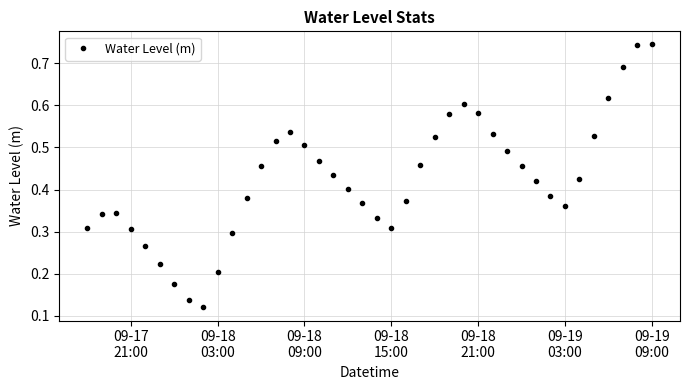

How many values are between 0 and 1?

40